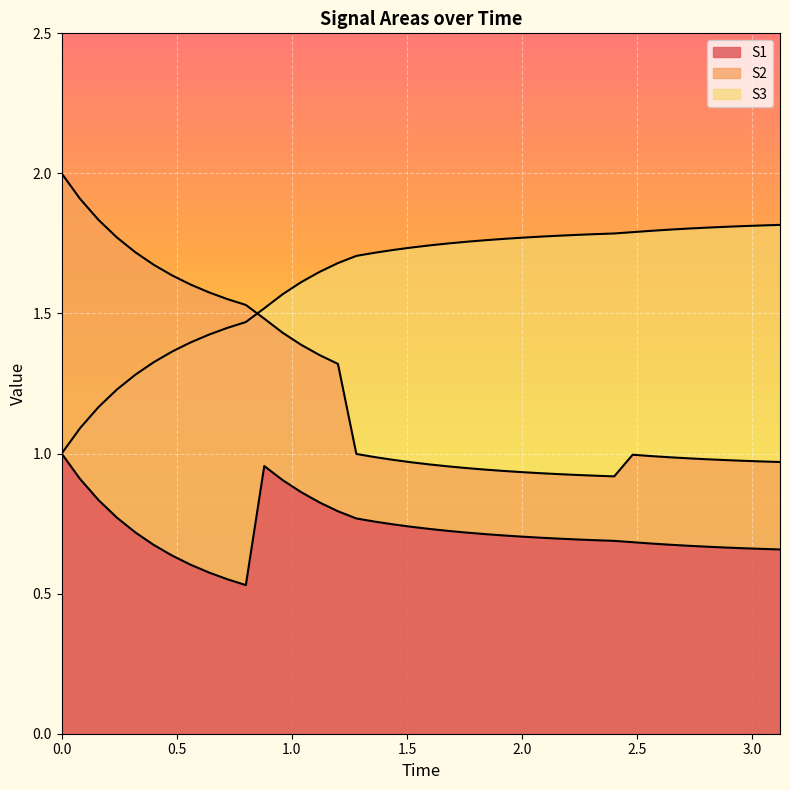

What is the minimum value for S3?

1.0